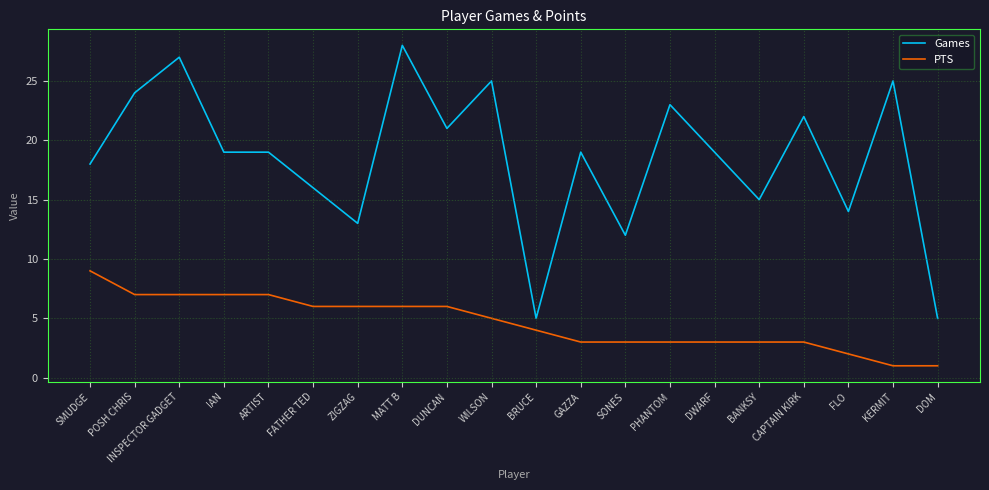

What is the minimum value shown in the chart?

1